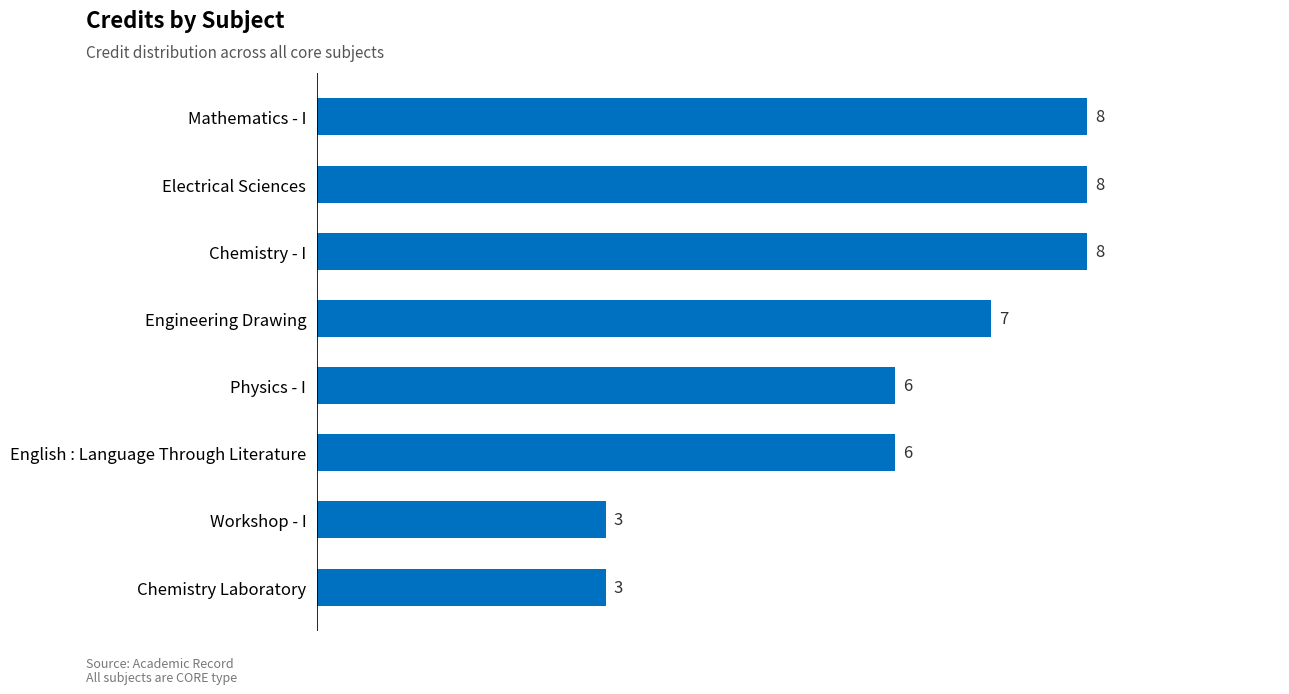

The value at English : Language Through Literature is 6. True or false?

True